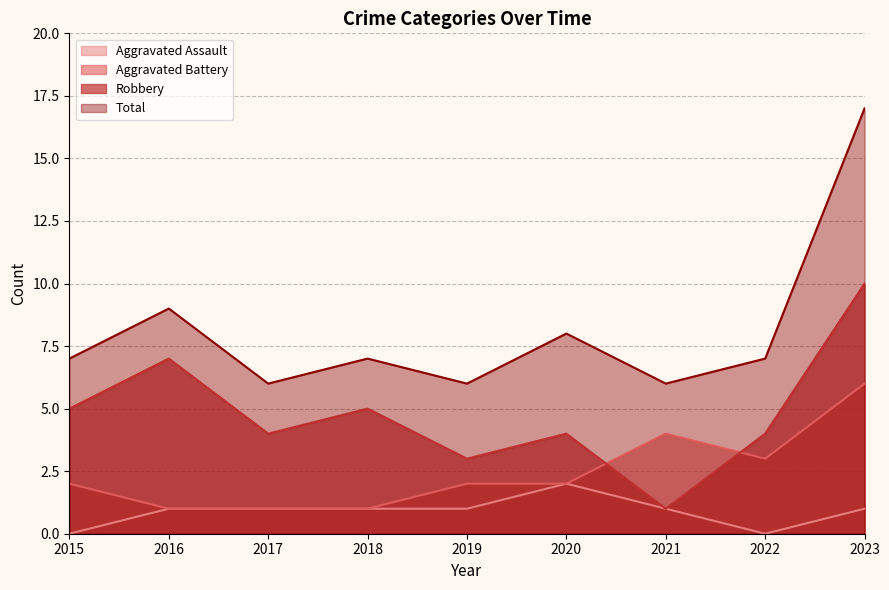

List the series in order of their peak value, highest first.

Total, Robbery, Aggravated Battery, Aggravated Assault